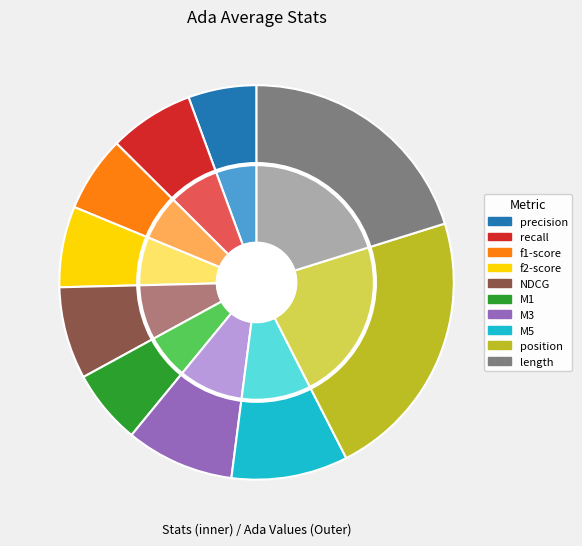

How many slices are in this pie chart?

10